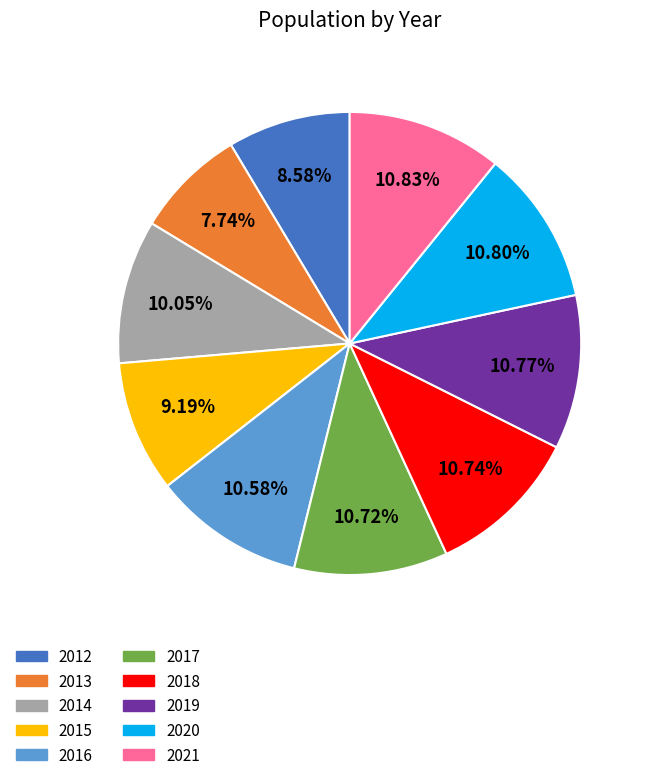

To the nearest percent, what is the combined percentage of 2015 and 2016?

20%